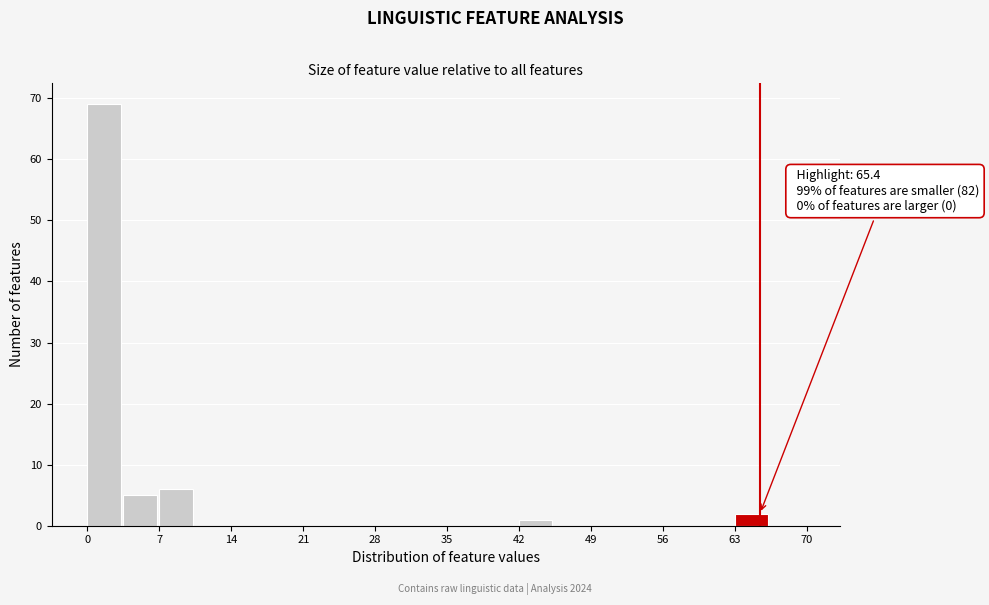

Around what value on the x-axis is the tallest bar? Give the approximate position of its centre, as read against the axis.

2